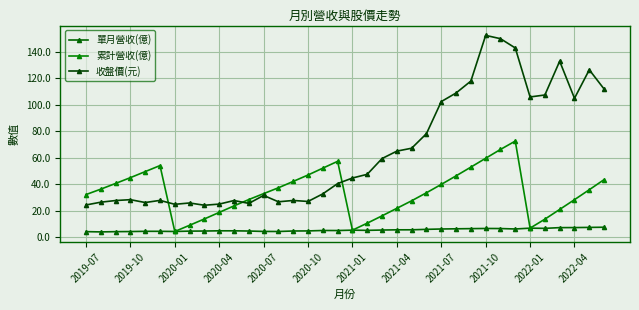

Does the chart have visible grid lines?

Yes